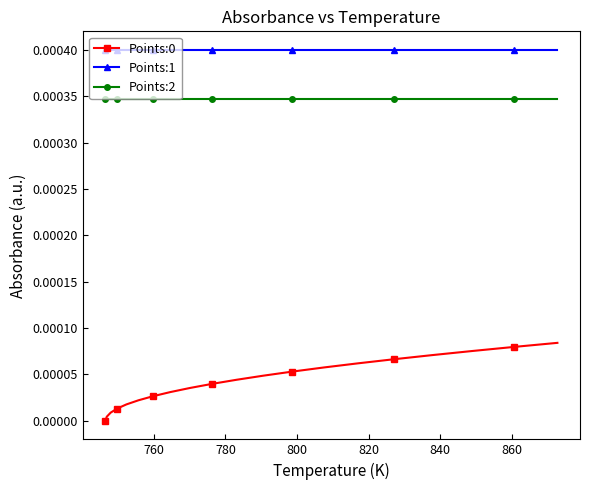

Count the number of data series in this chart.

3